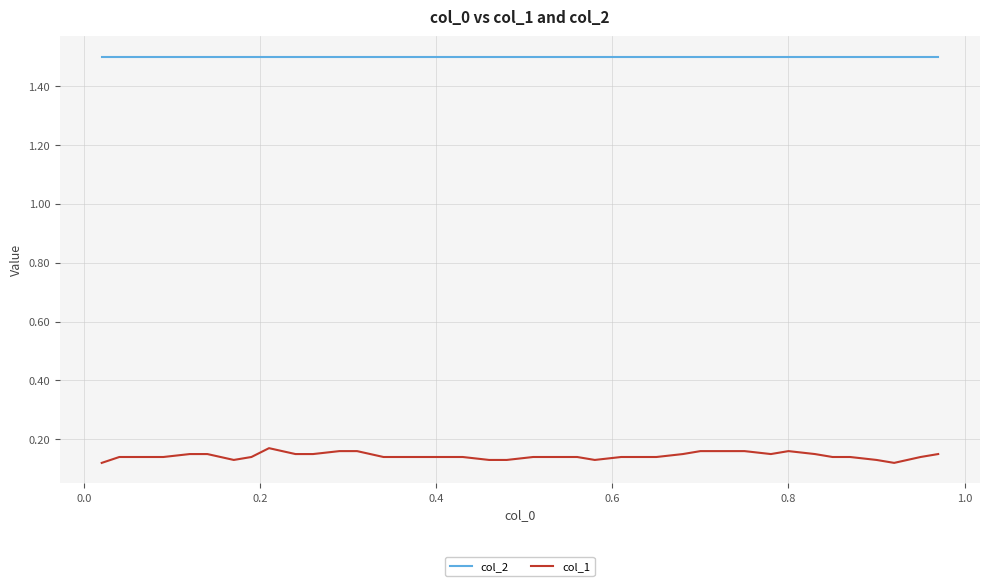

True or false: col_1 and col_2 intersect in this chart.

False